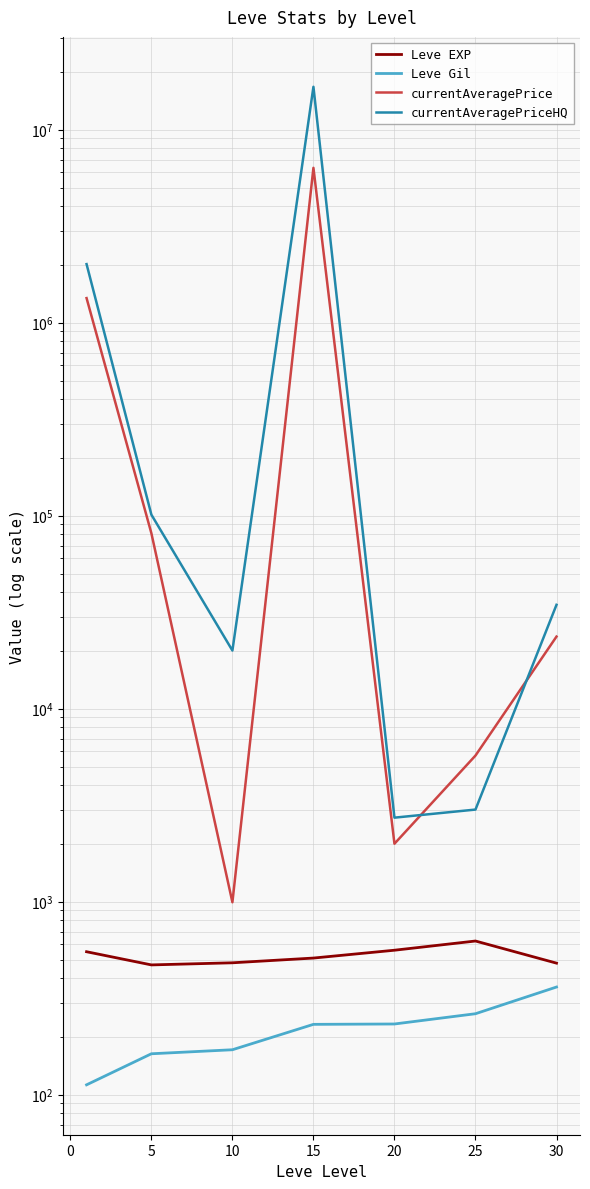

Is this an area chart (filled region under the line)?

No